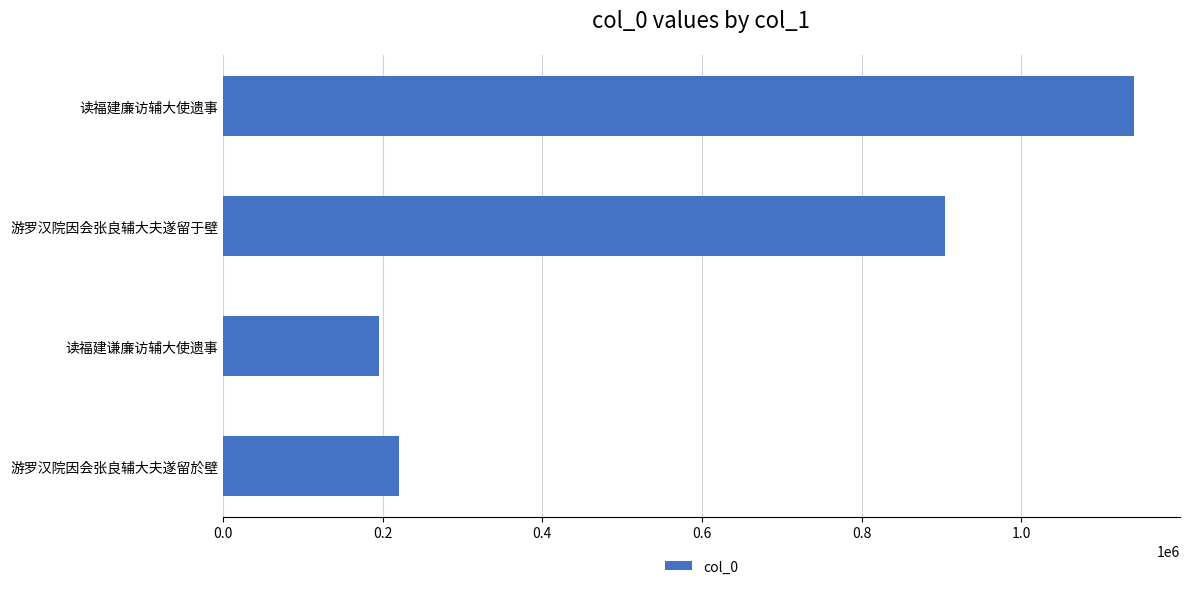

Reading bottom to top, what are all the values shown in this chart?

220209	195481	904116	1141672